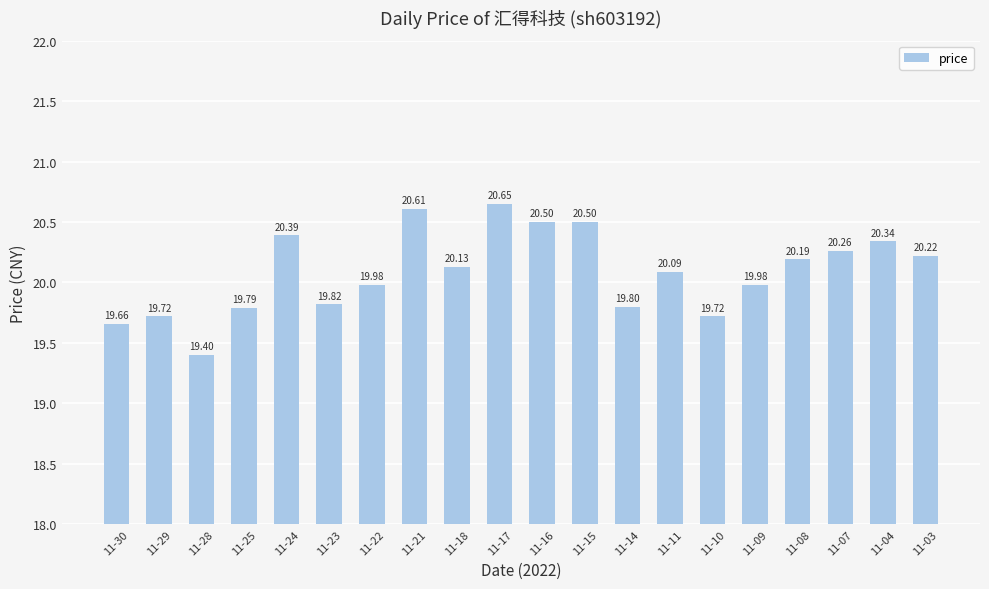

What is the average value?

20.1